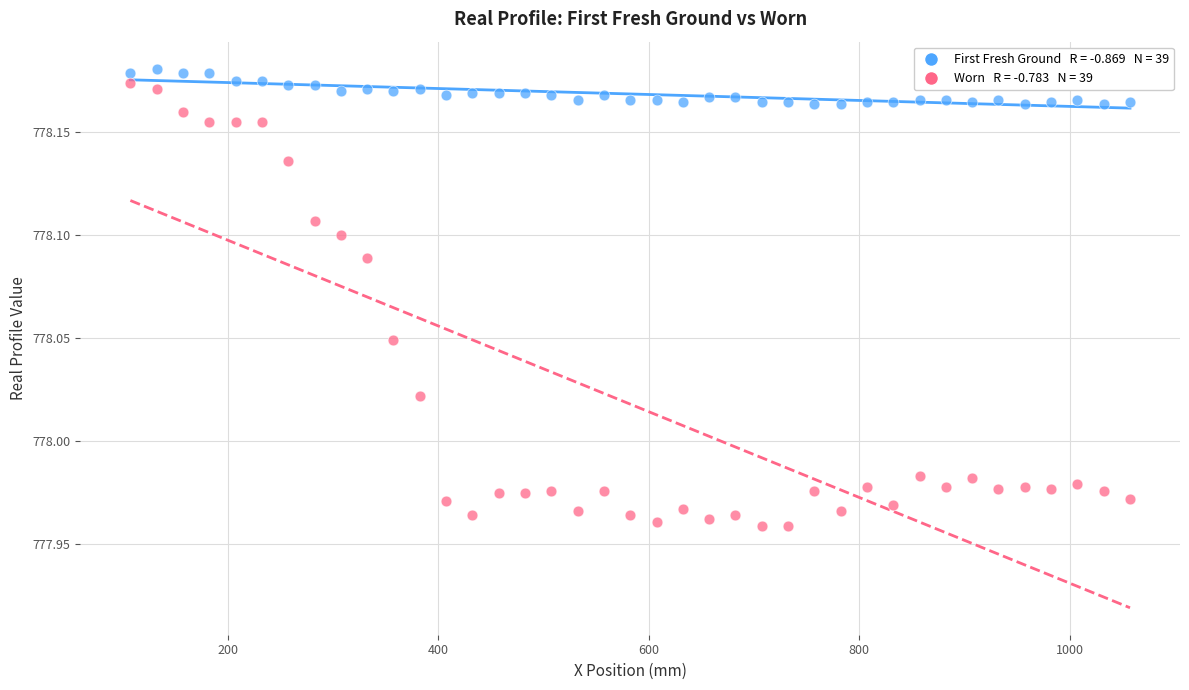

Across all data points, what is the range of X values (max minus min)?

950.0